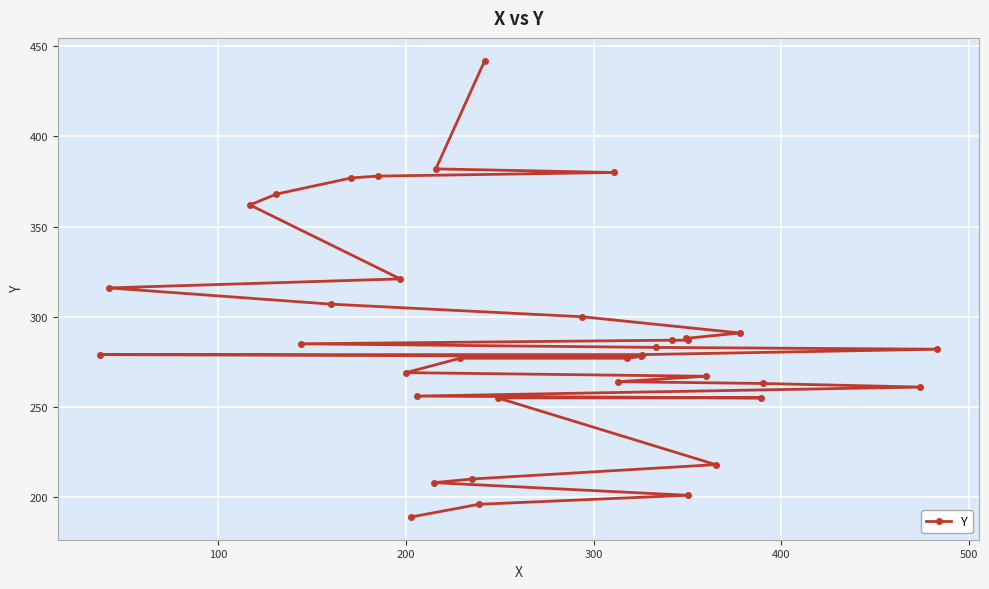

Is it true that the value at 34 is 166?

False